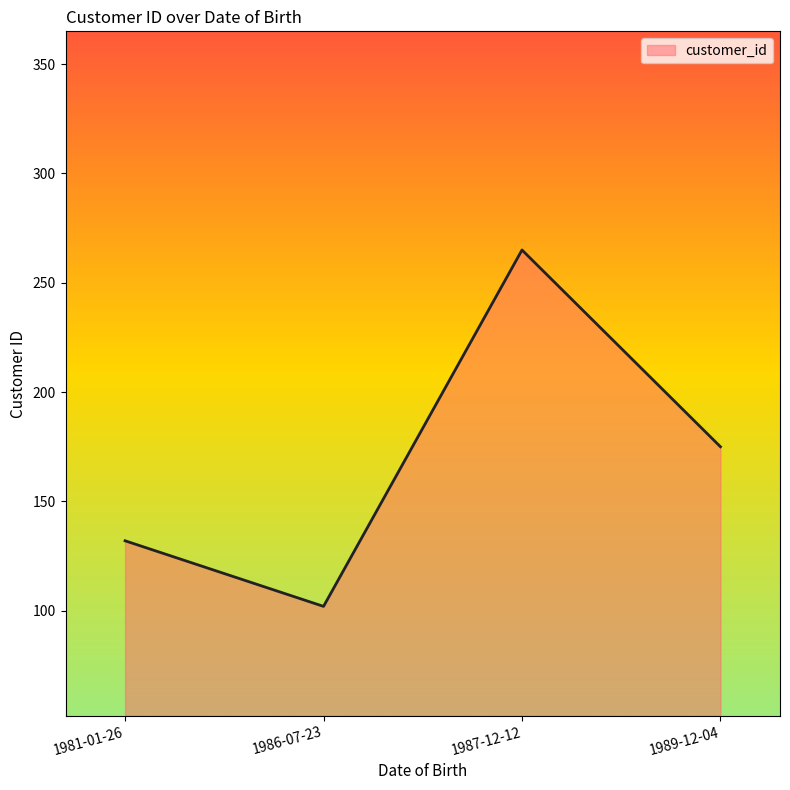

What is the difference between the second highest and second lowest values?

43